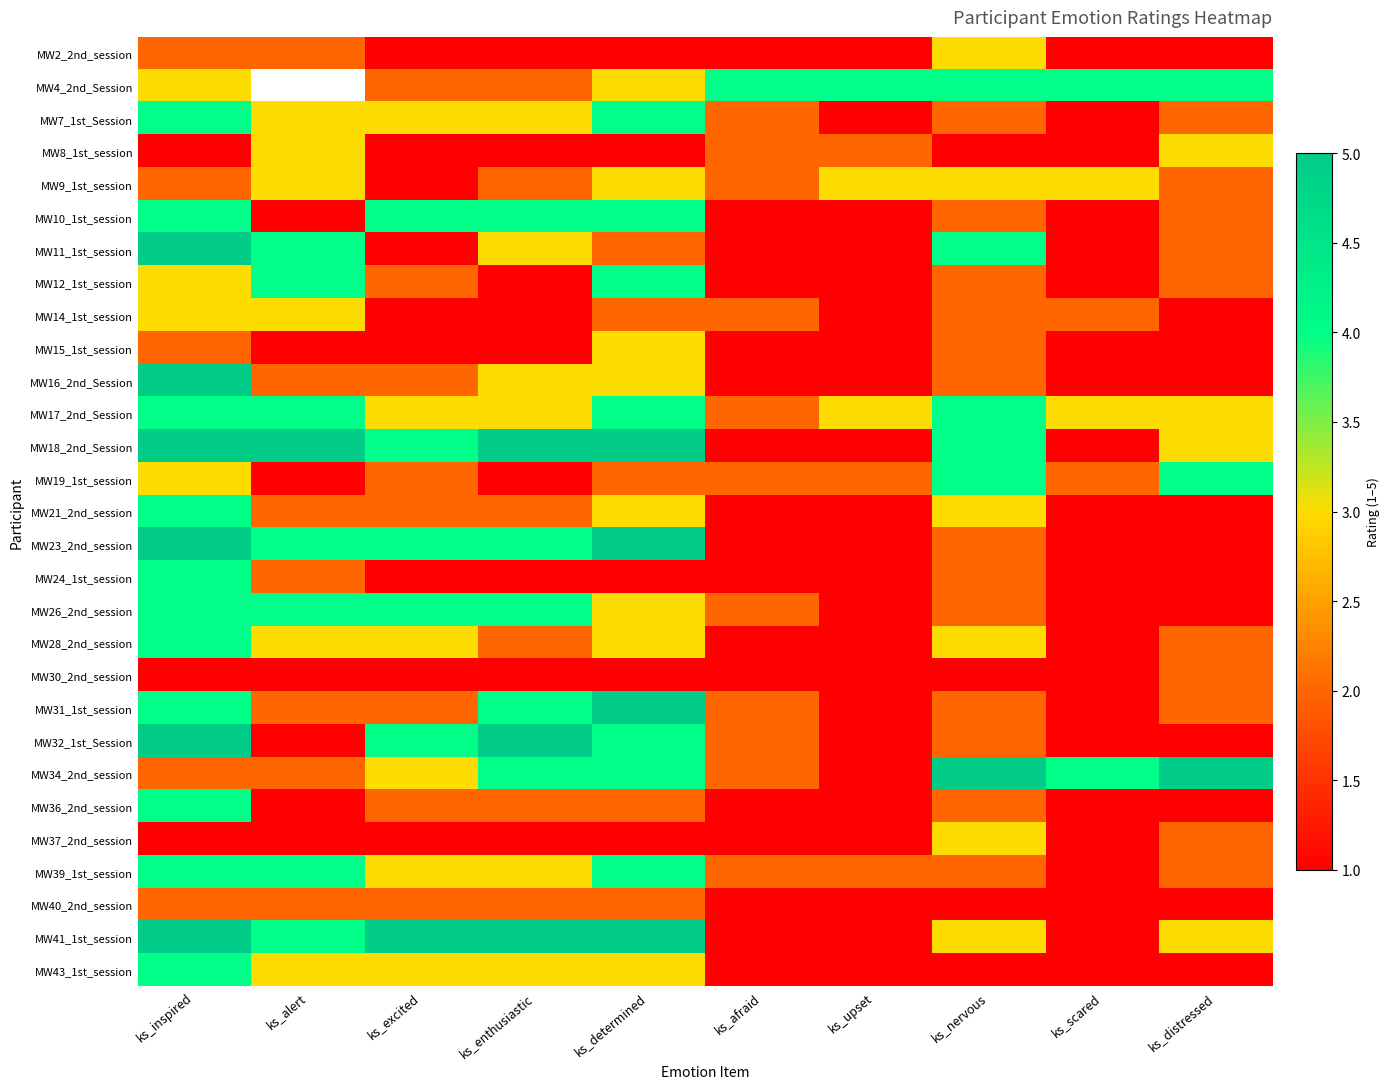

Rank the series by their average value, from highest to lowest.

MW4_2nd_Session, MW18_2nd_Session, MW17_2nd_Session, MW41_1st_session, MW34_2nd_session, MW23_2nd_session, MW39_1st_session, MW26_2nd_session, MW32_1st_Session, MW7_1st_Session, MW31_1st_session, MW9_1st_session, MW10_1st_session, MW11_1st_session, MW19_1st_session, MW28_2nd_session, MW12_1st_session, MW16_2nd_Session, MW43_1st_session, MW21_2nd_session, MW14_1st_session, MW36_2nd_session, MW8_1st_session, MW24_1st_session, MW40_2nd_session, MW2_2nd_session, MW15_1st_session, MW37_2nd_session, MW30_2nd_session